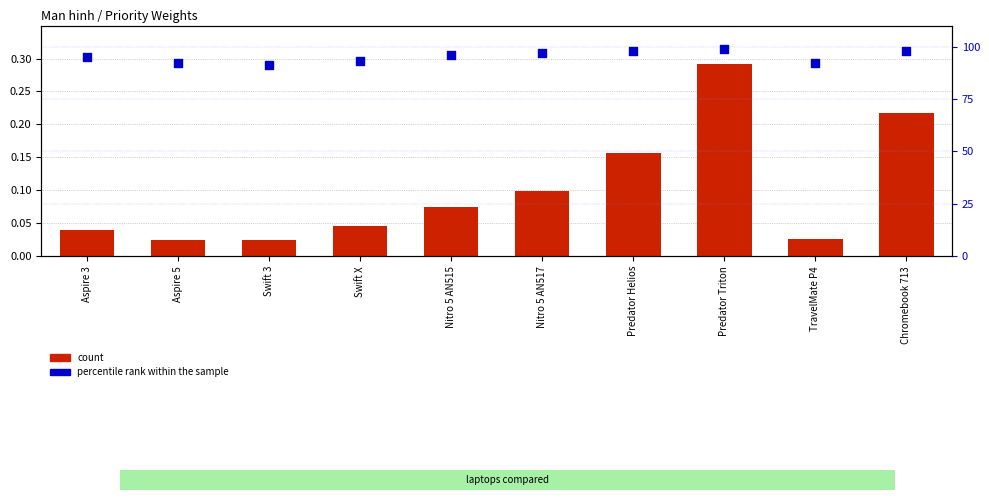

What are all the series names shown in the legend?

count, percentile rank within the sample